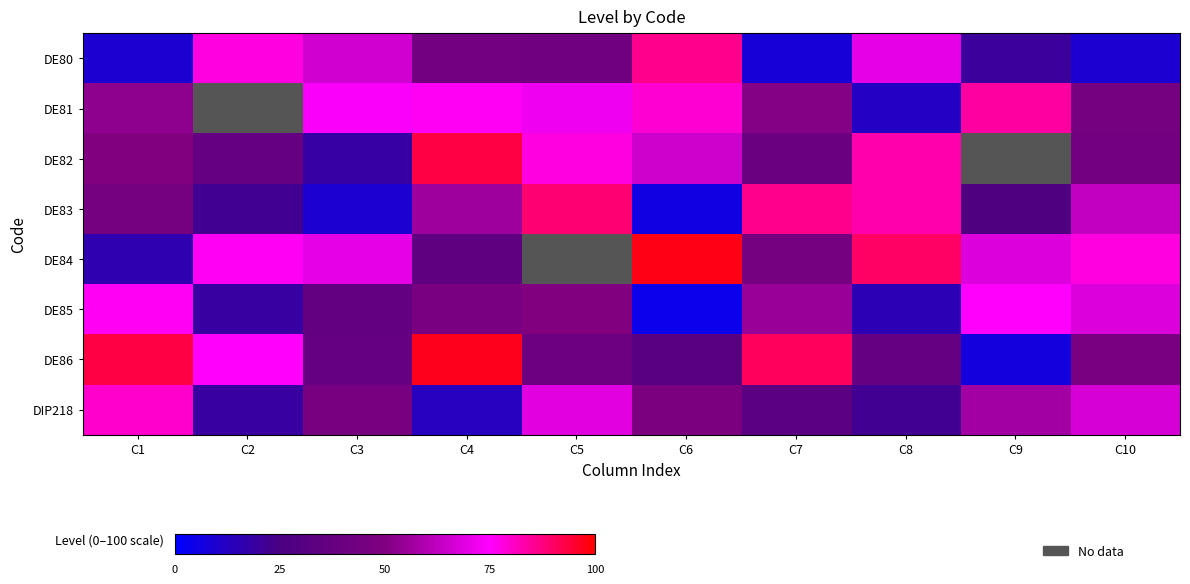

Rank the series at C7 from highest to lowest value.

DE86, DE83, DE85, DE81, DE84, DE82, DIP218, DE80